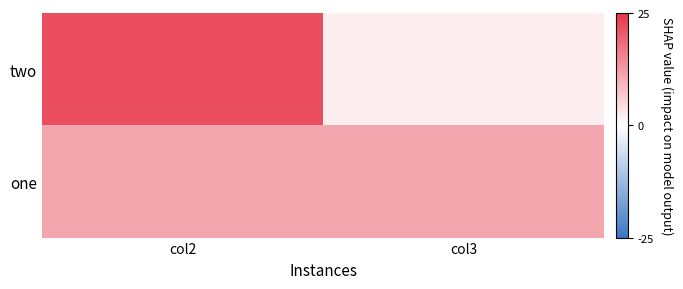

Reading left to right, transcribe all the data shown in this chart.

two: col2=22	col3=2
one: col2=11	col3=11